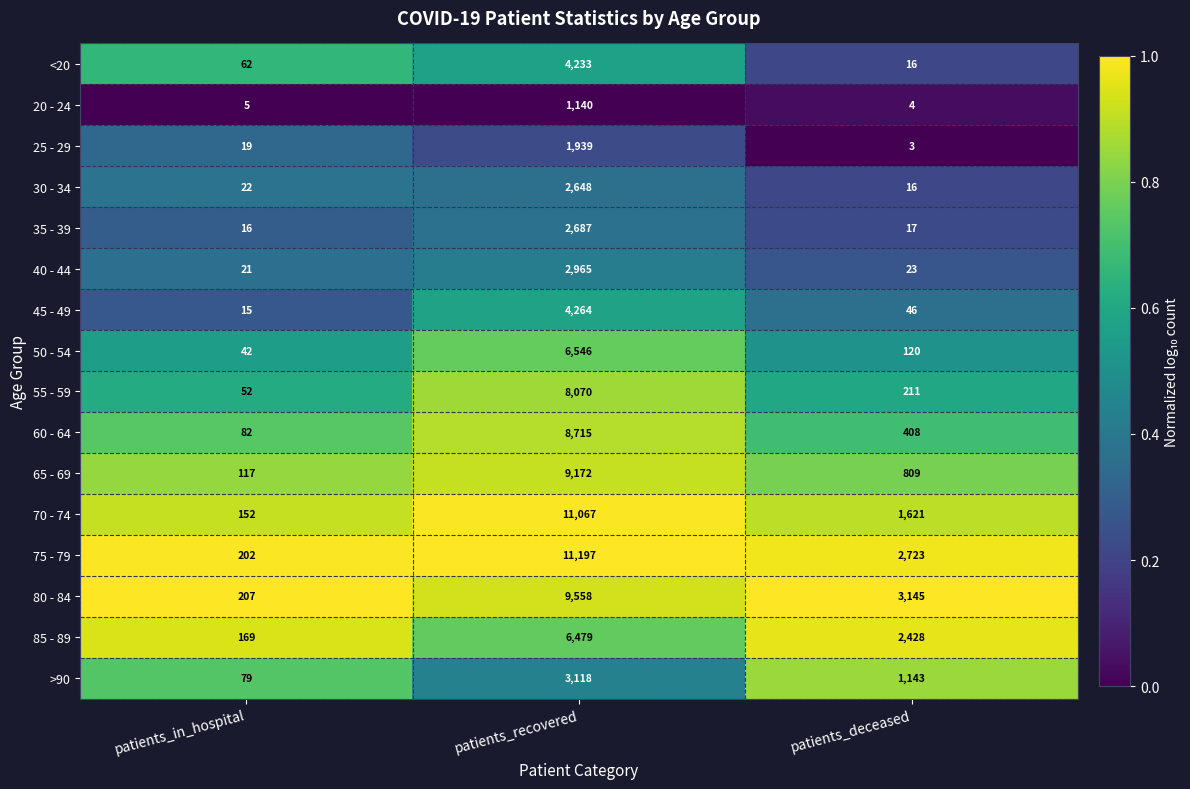

True or false: 45 - 49 has a value of 4264 at patients_recovered.

True